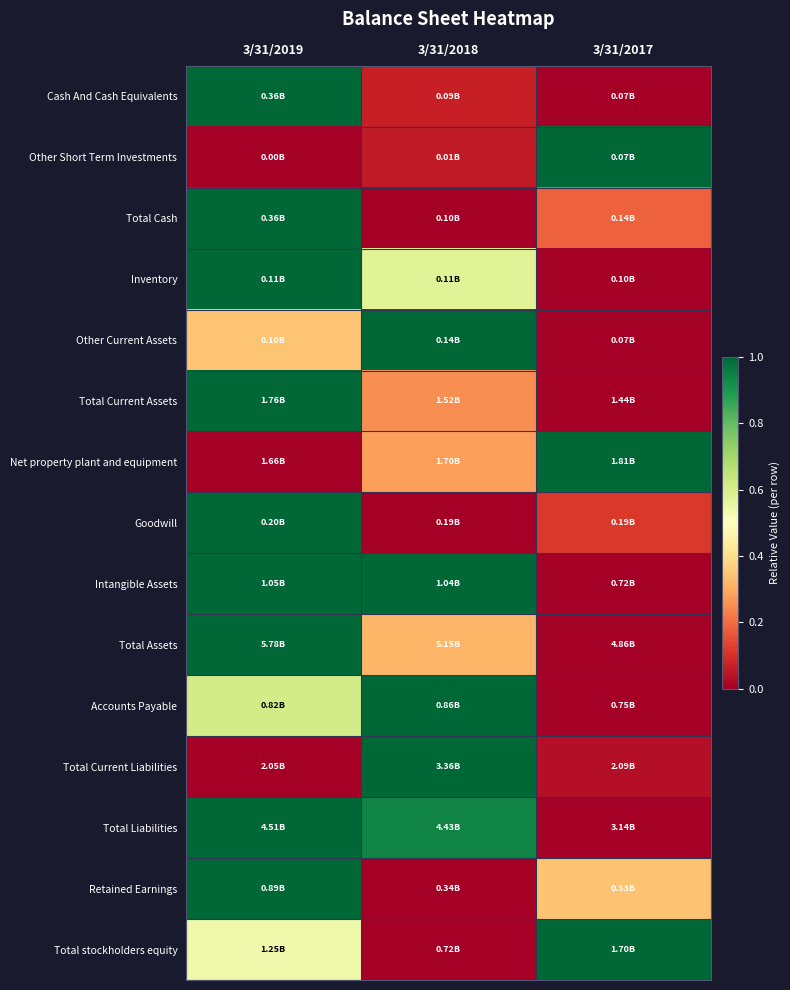

At which category is the sum across all series the highest?

3/31/2019